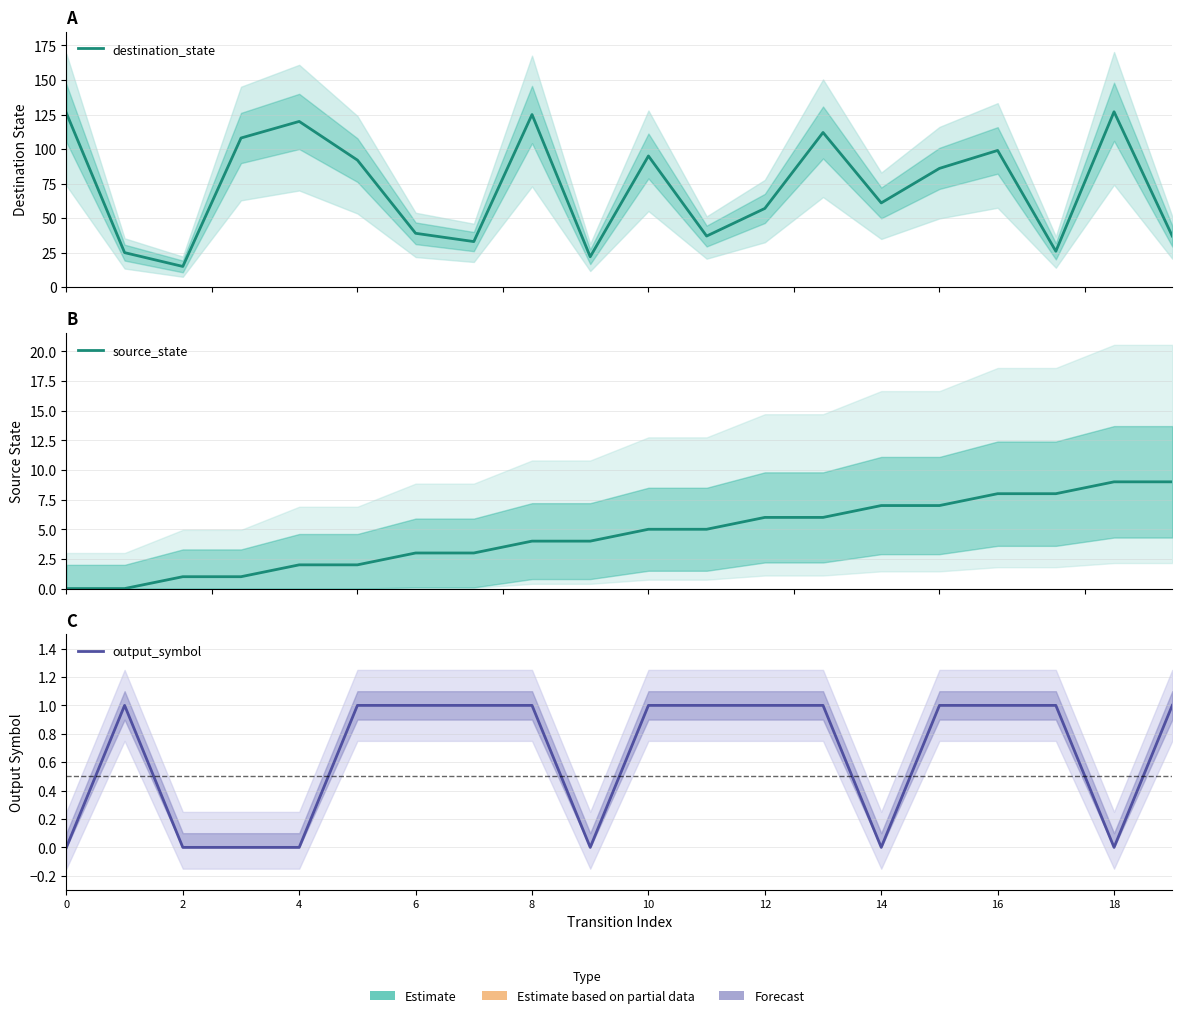

How many lines are shown in the chart?

3